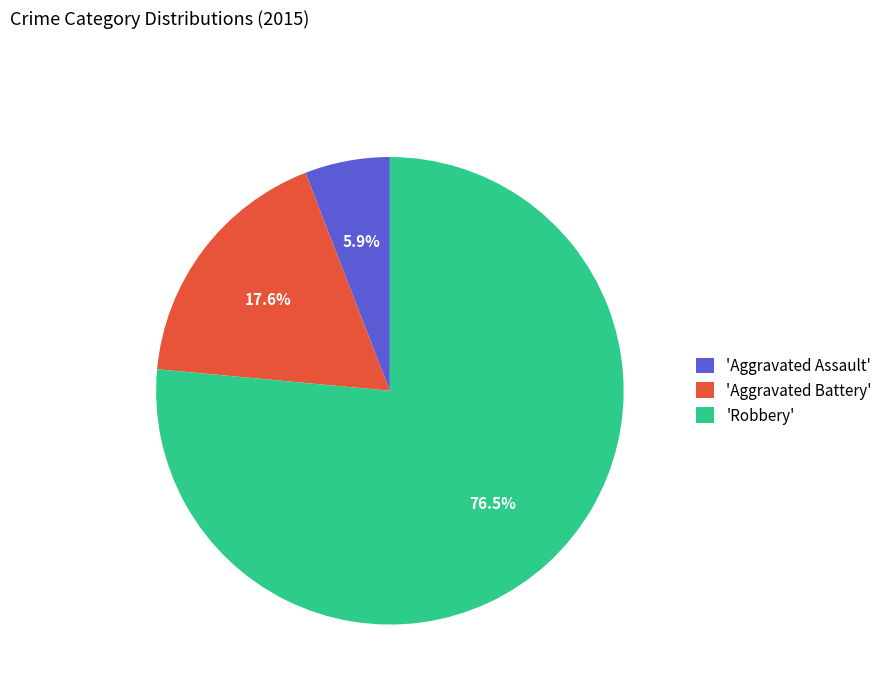

Count the number of slices in the pie.

3